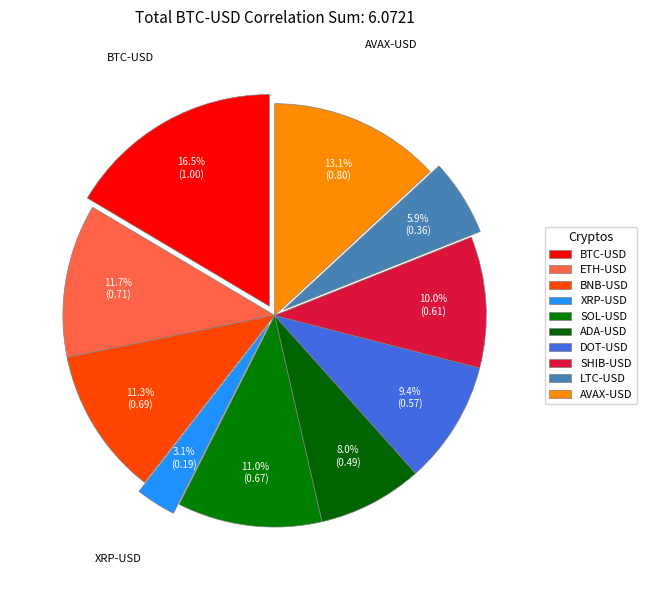

Does AVAX-USD account for over 50% of the chart?

No